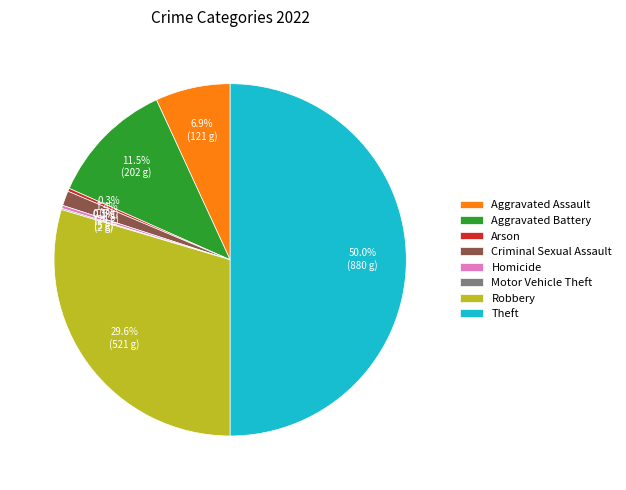

What percentage do Aggravated Battery and Arson together represent?

11.8%